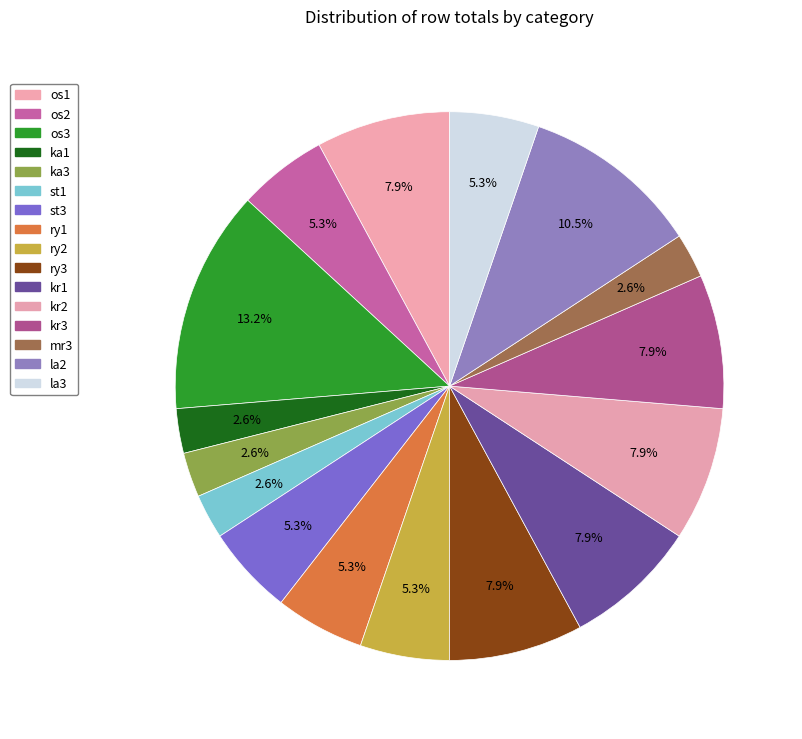

Count the number of slices in the pie.

16